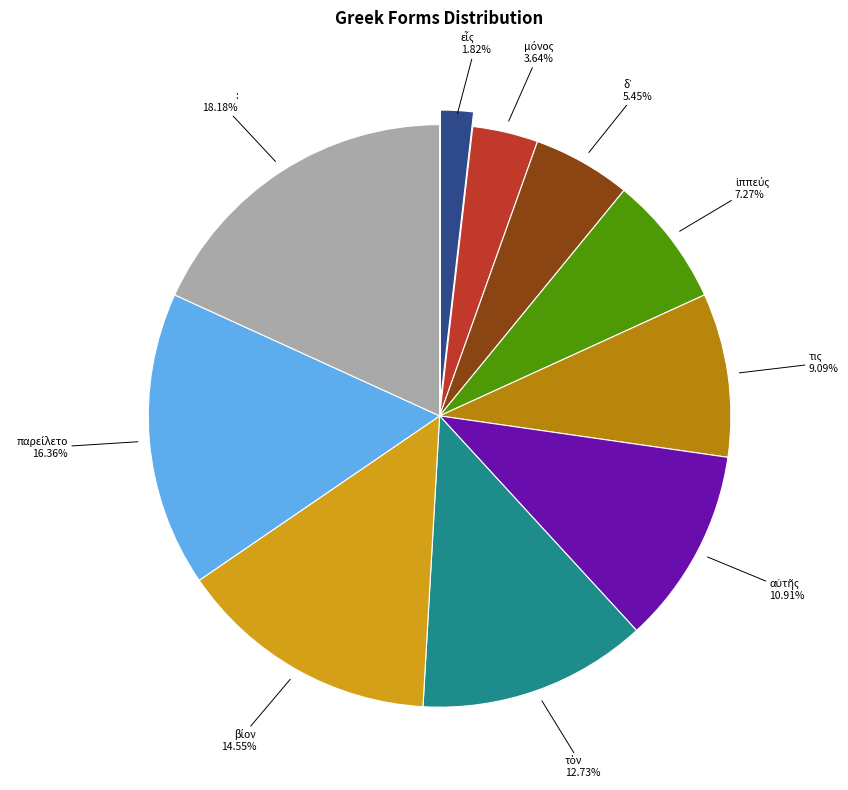

Is there a majority slice in this chart?

No